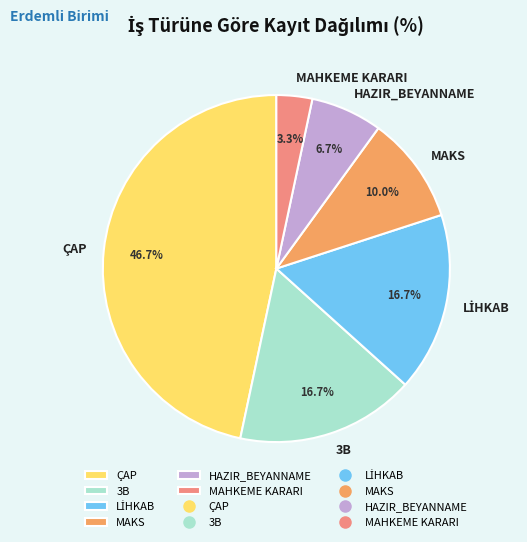

Which category has the biggest portion of the pie?

ÇAP